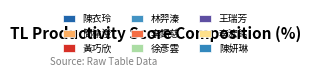

Combined, what portion of the pie is 徐彥雲 and 陳妍琳?

15.8%